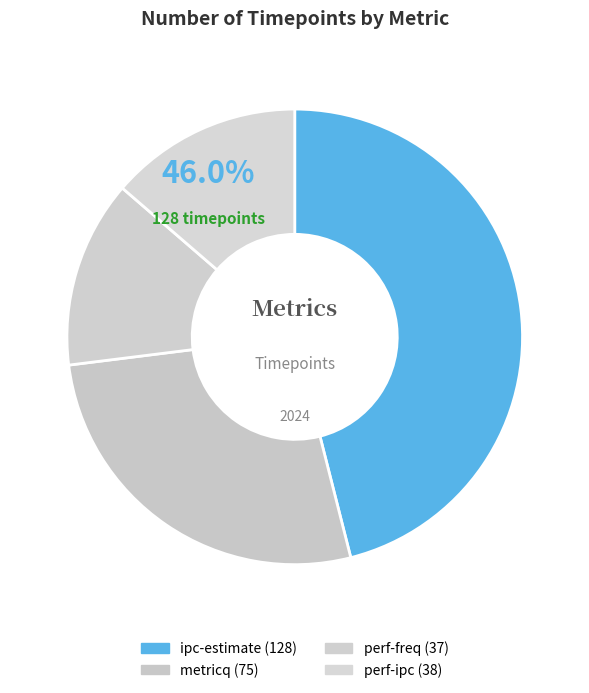

To the nearest percent, what is the combined percentage of perf-freq and ipc-estimate?

59%